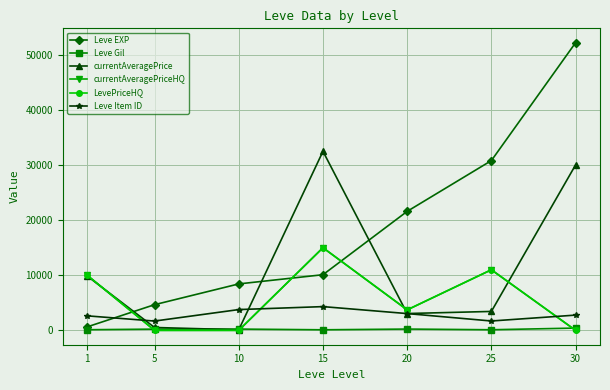

Is the value of Leve Gil at 10 greater than the value of LevePriceHQ at 5?

Yes